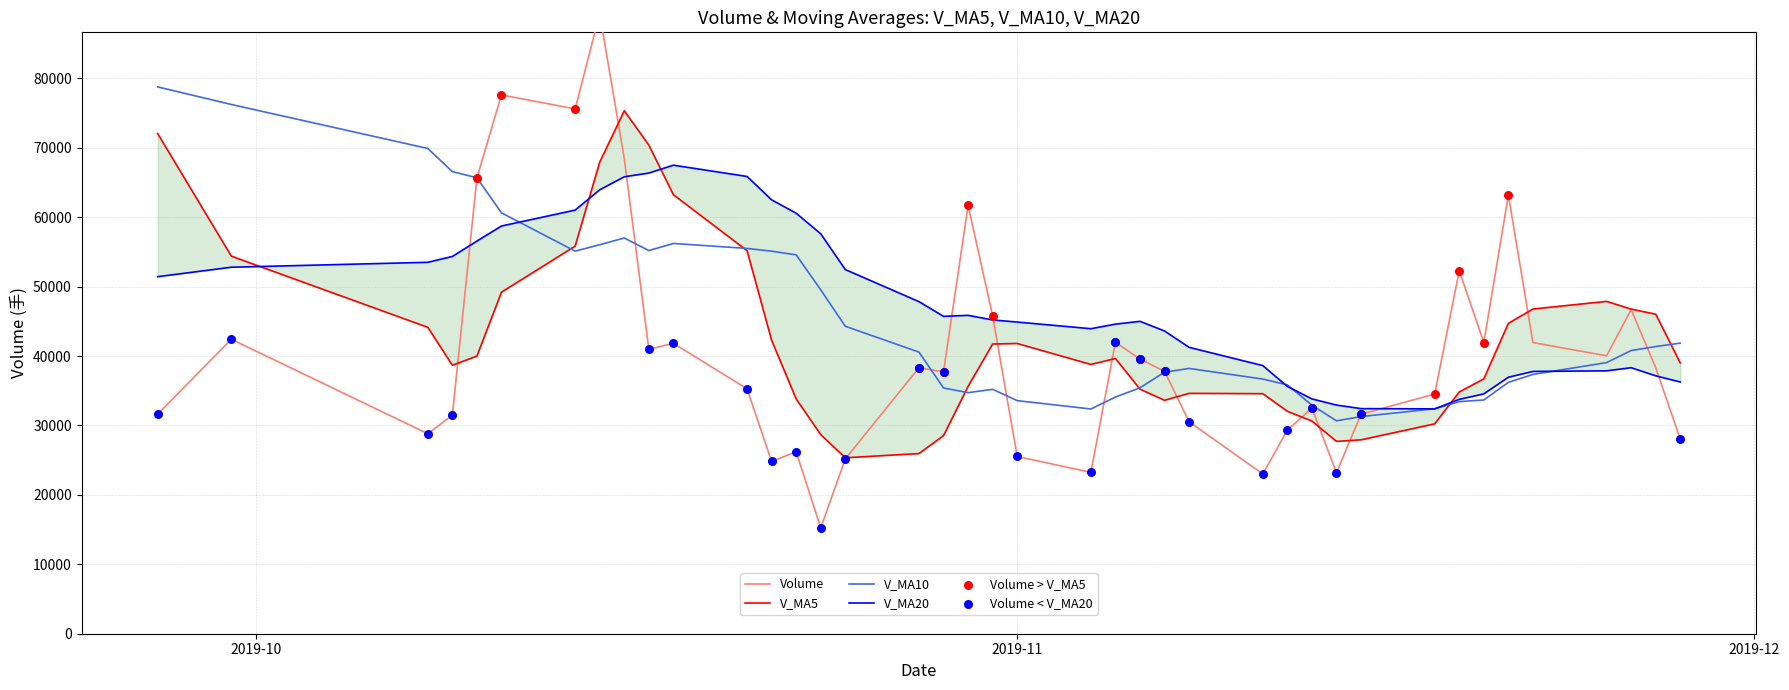

What is the minimum value for V_MA10?

30669.9